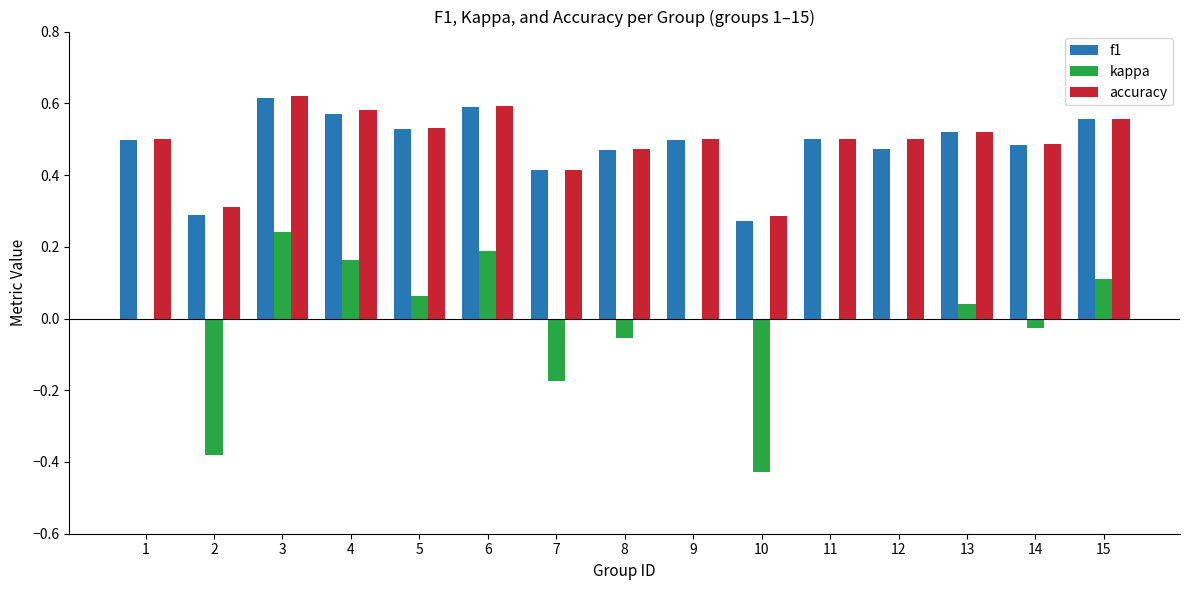

True or false: f1 has a value of 0.5 at 8.

True